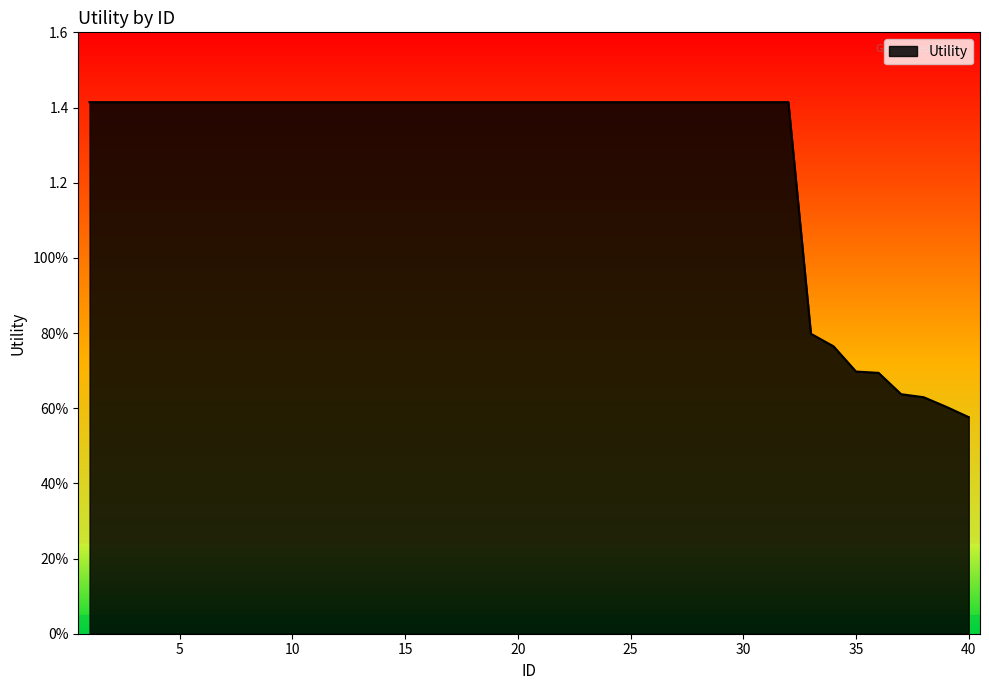

What is the average value?

1.3